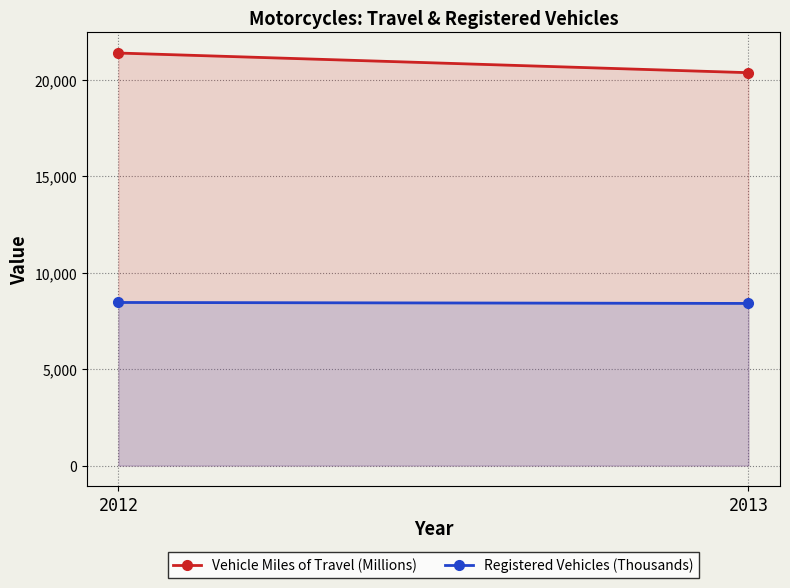

At which category is the sum across all series the highest?

2012